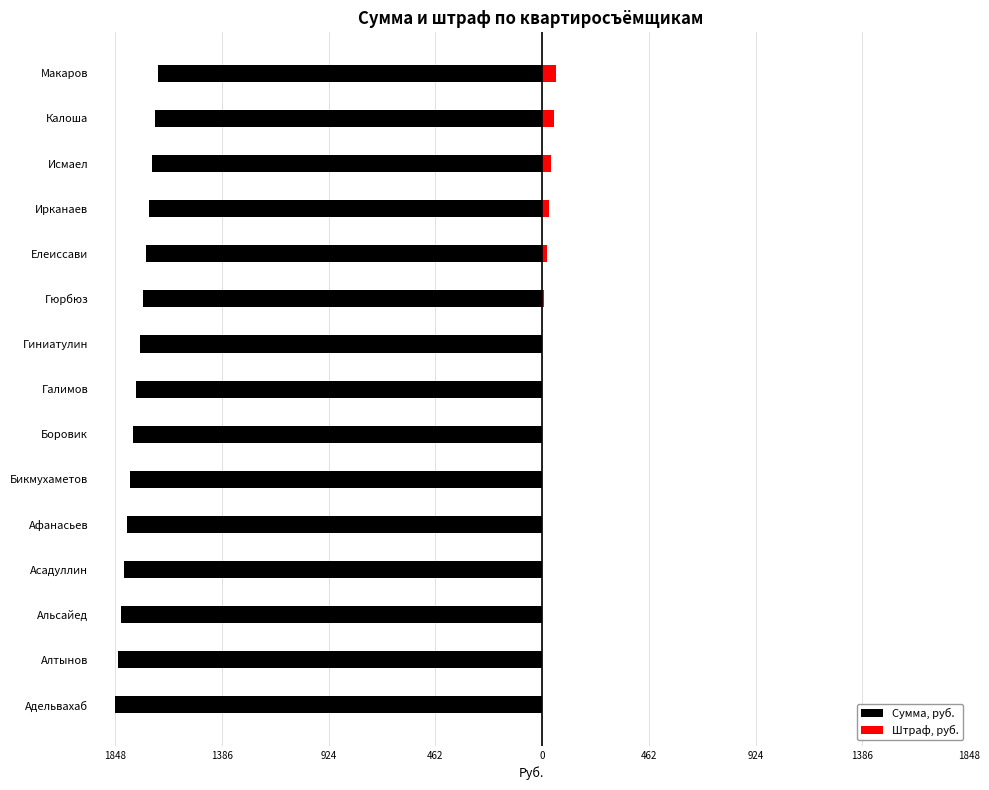

At Асадуллин, list the series in order from smallest to largest.

Сумма, руб., Штраф, руб.